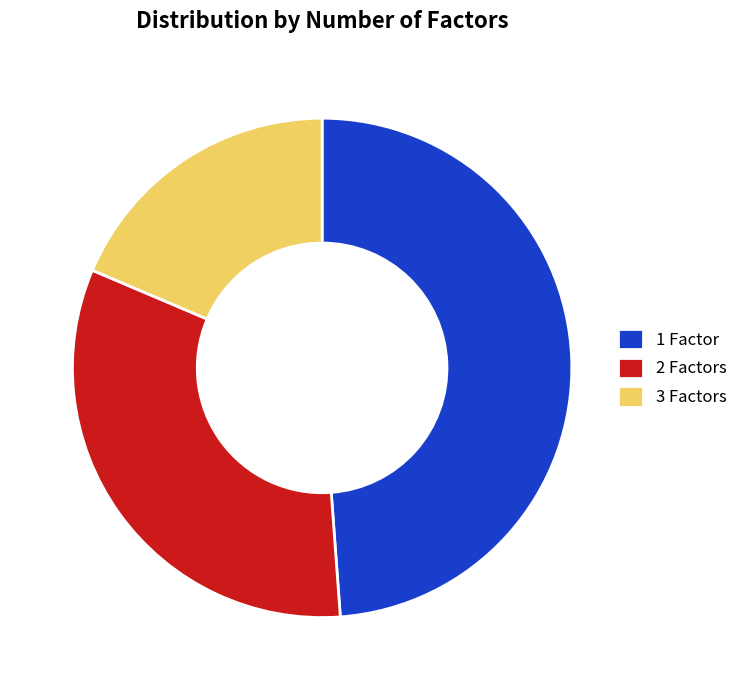

True or false: 1 Factor accounts for 34% of the total.

False